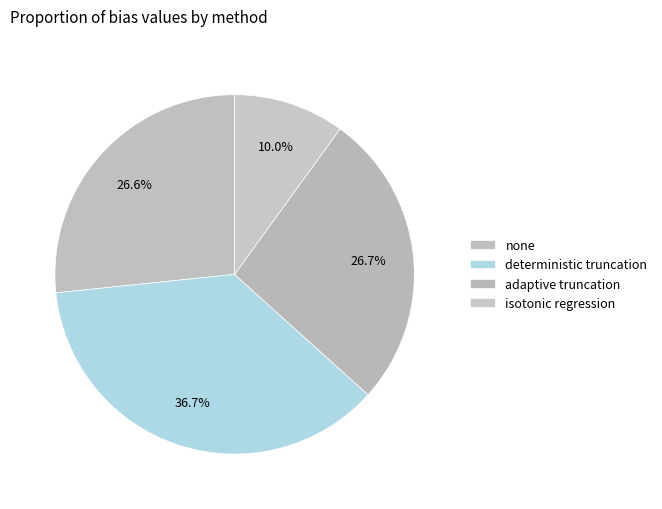

Is it true that deterministic truncation is 37% of the pie?

True